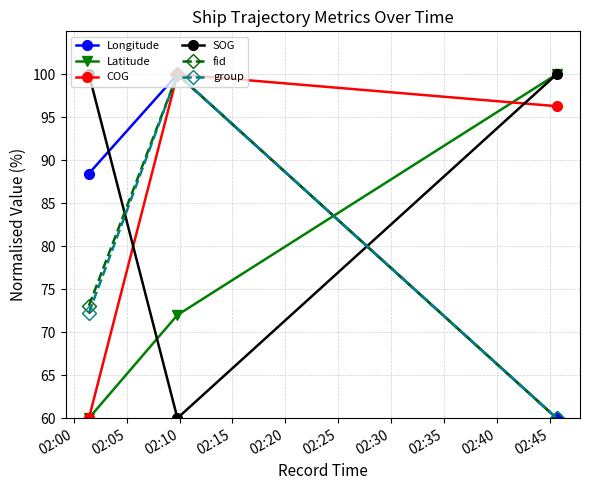

What is the average value of the Latitude series?

77.3